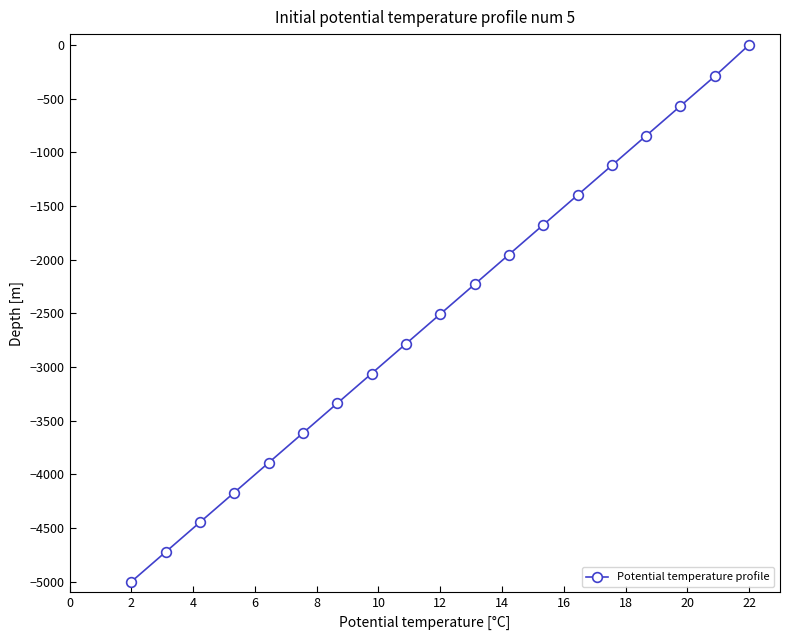

What is the average value?

-2506.9